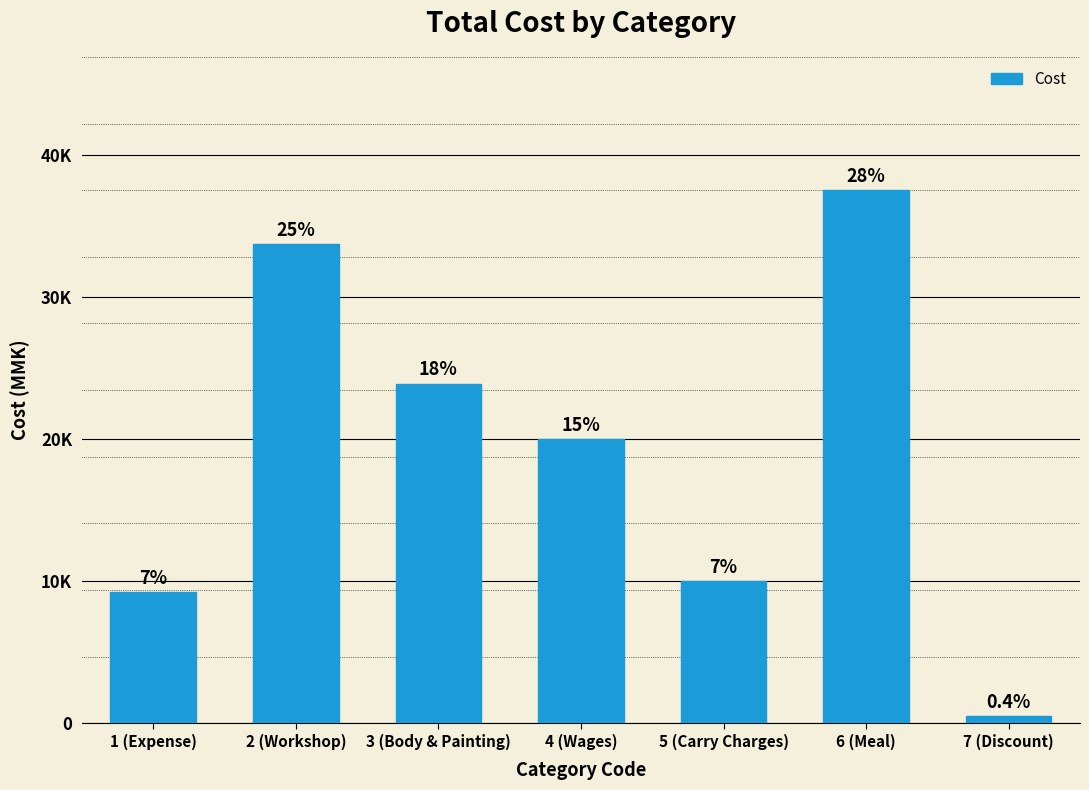

What position from the right is 7 (Discount)?

1